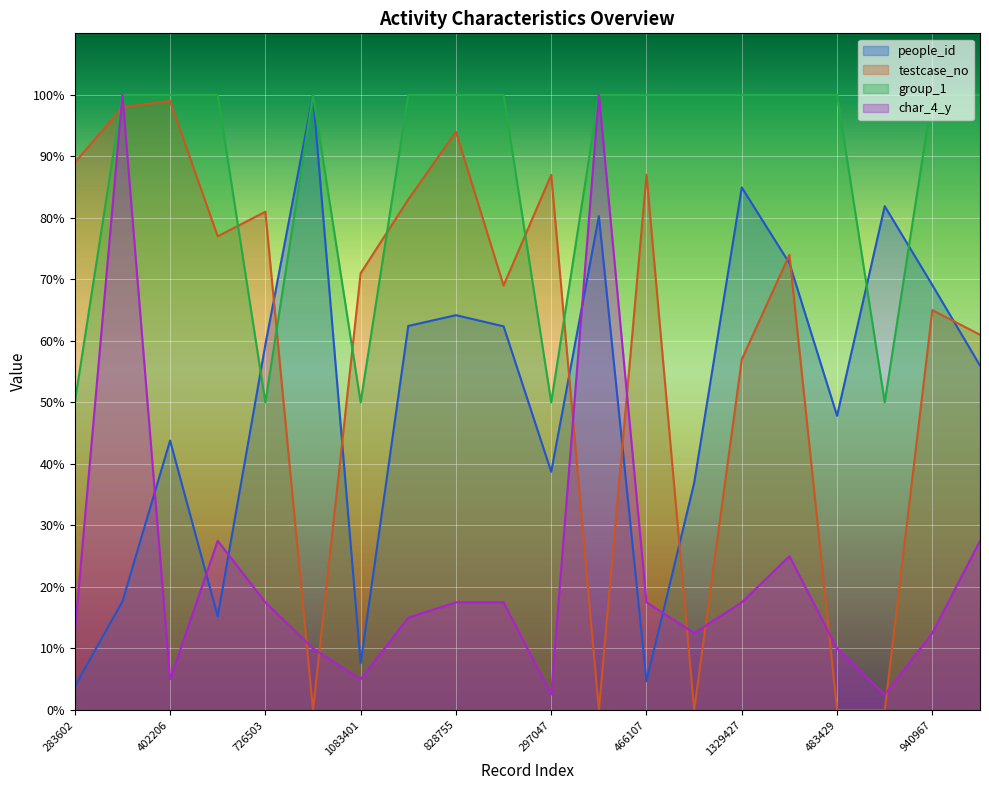

What is the label of the 4th point from the right?

483429